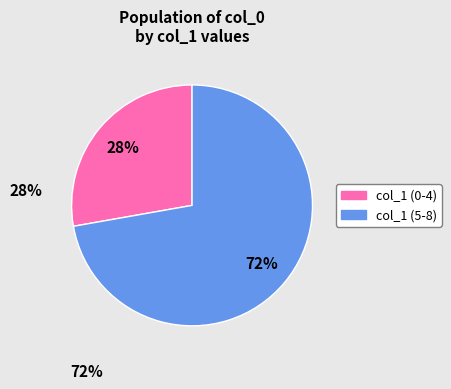

To the nearest percent, what is the difference between the largest and smallest slice percentages?

44%